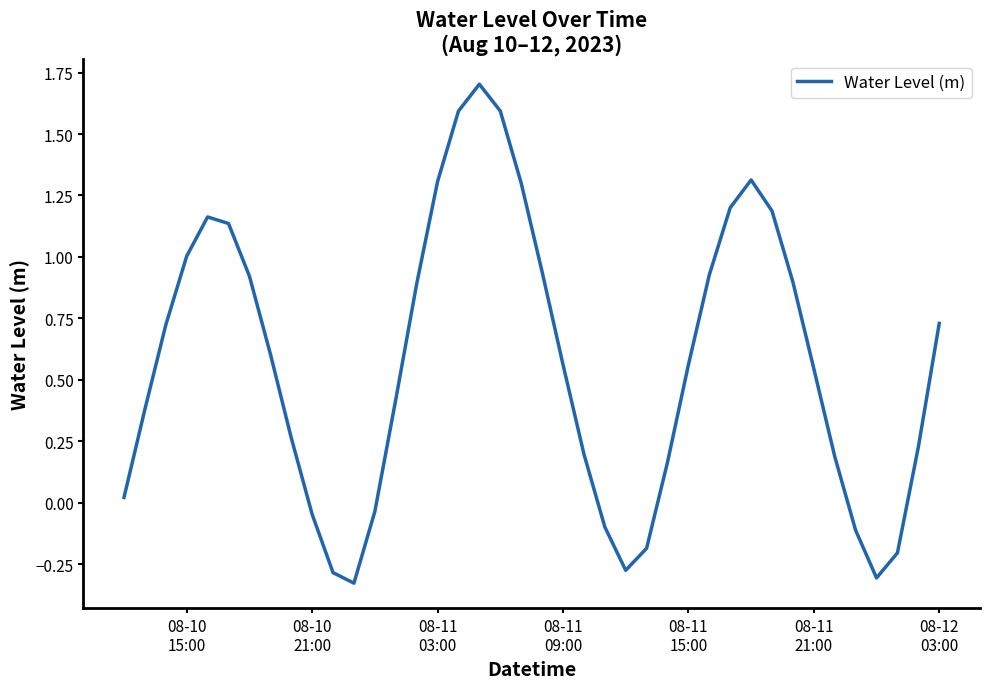

What is the difference between the maximum and minimum values?

2.0